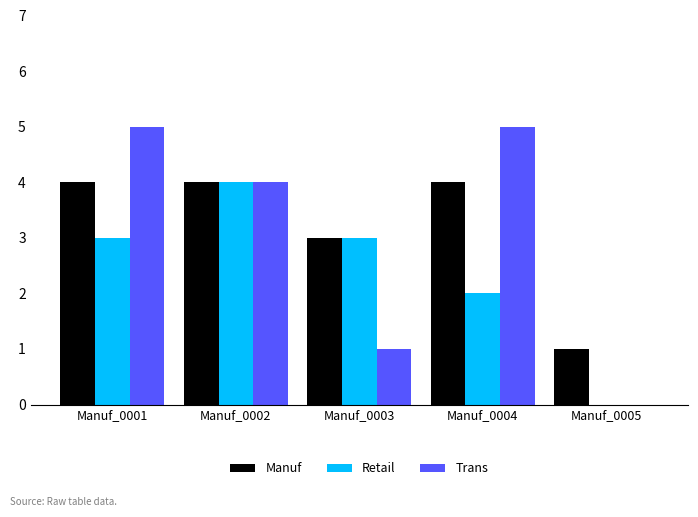

How many groups of bars are there?

5